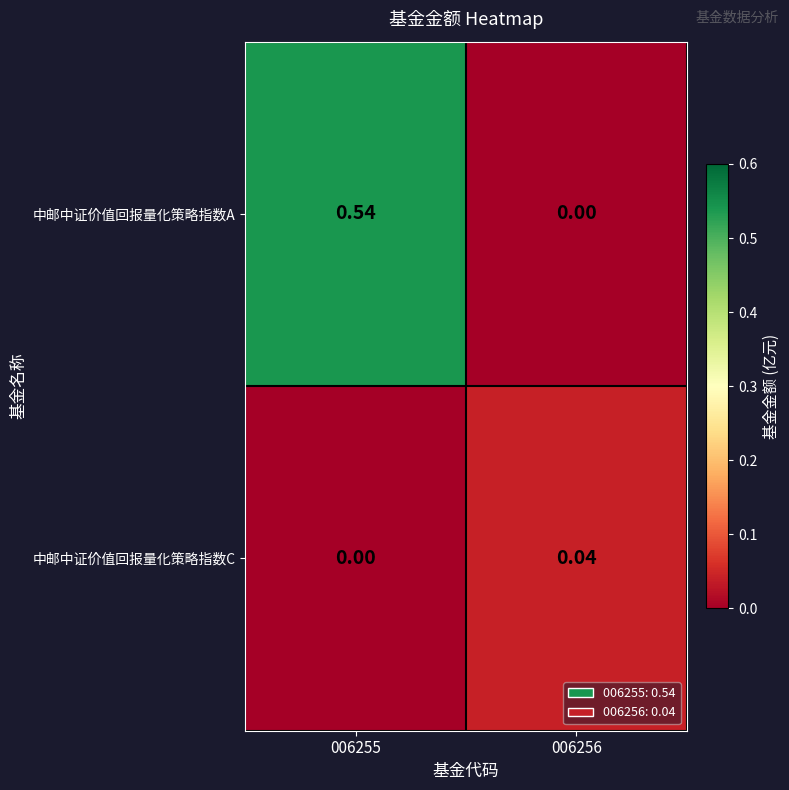

Which series has the largest total across all categories?

中邮中证价值回报量化策略指数A